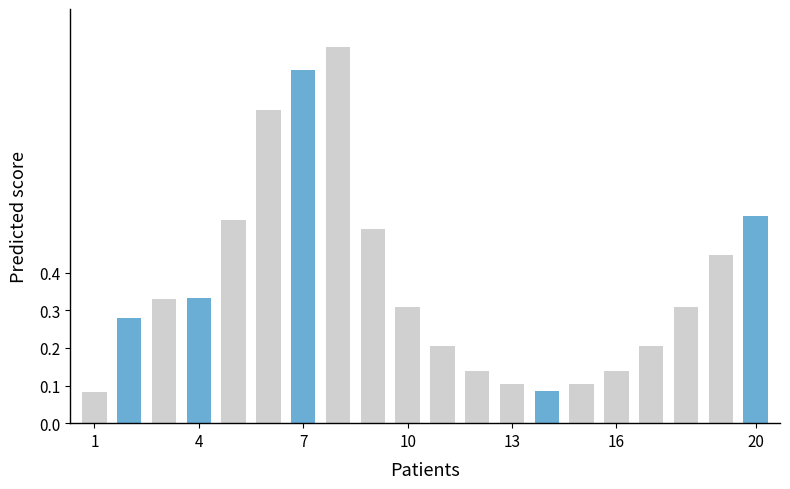

Count the number of categories in the chart.

20